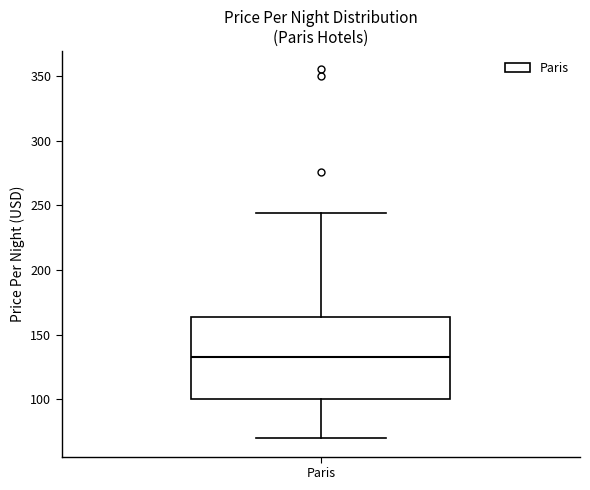

Read this box plot against the y-axis: the position of the median line, the range covered by the box, and the ends of both whiskers. The values are not printed on the chart, so give them approximately, as read against the axis.

median 135, box 100 to 165, whiskers 70 to 245